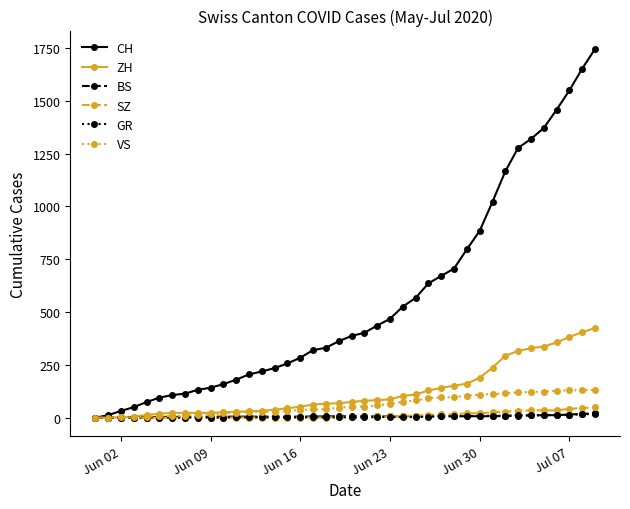

What are all the series names shown in the legend?

CH, ZH, BS, SZ, GR, VS